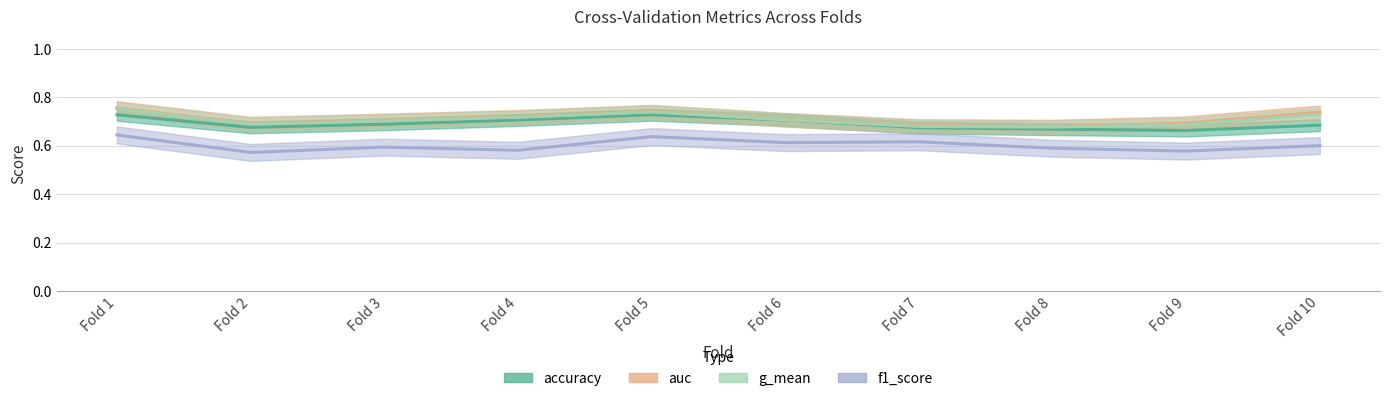

What is the difference between the maximum and second lowest values in the accuracy series?

0.1